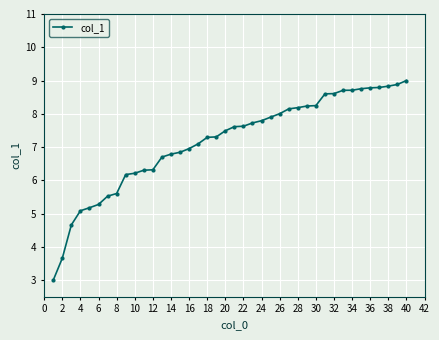

What is the difference between the maximum and minimum values?

6.0